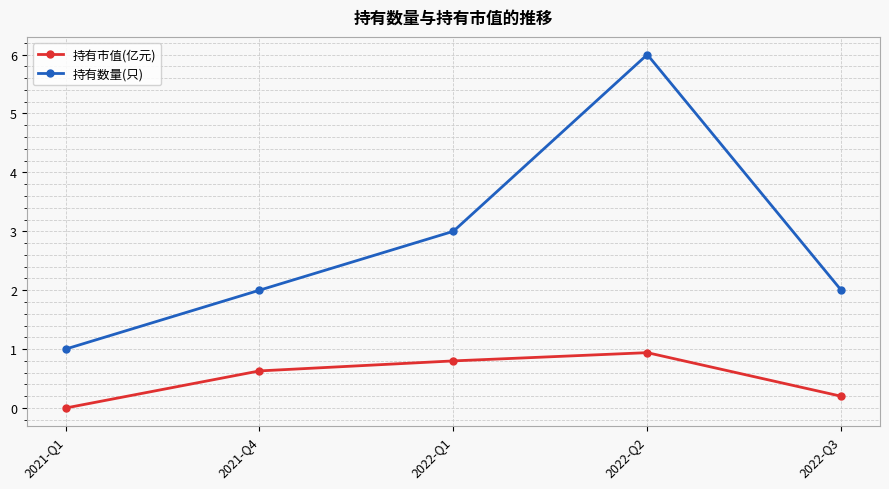

What is the difference between the highest and lowest values at 2021-Q1?

1.0